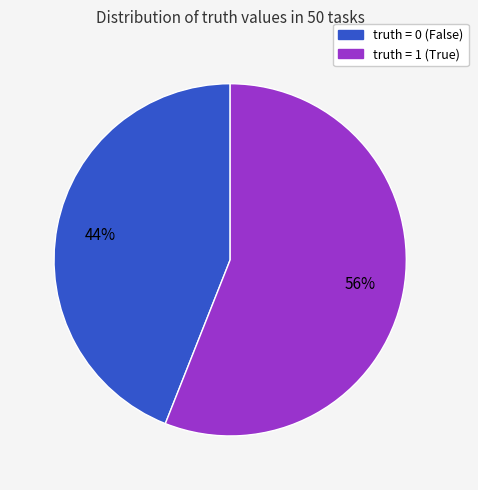

Is there a majority slice in this chart?

Yes